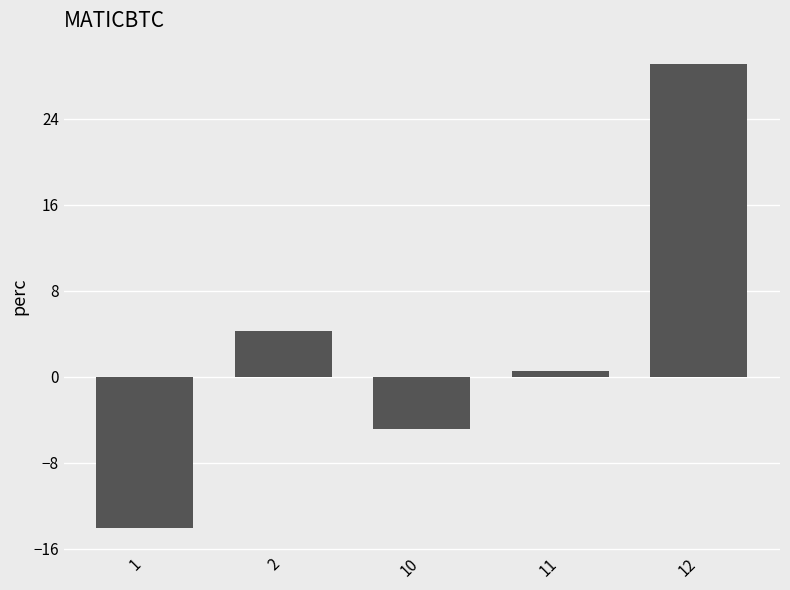

What is the smallest value displayed?

-14.1